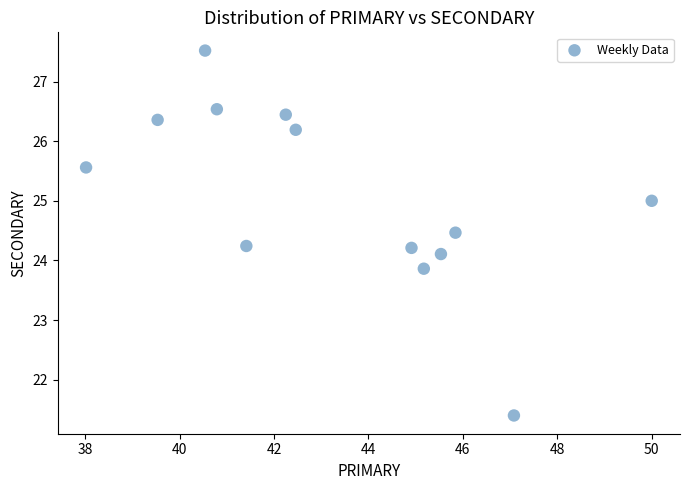

What is the range of X values (max minus min)?

12.0